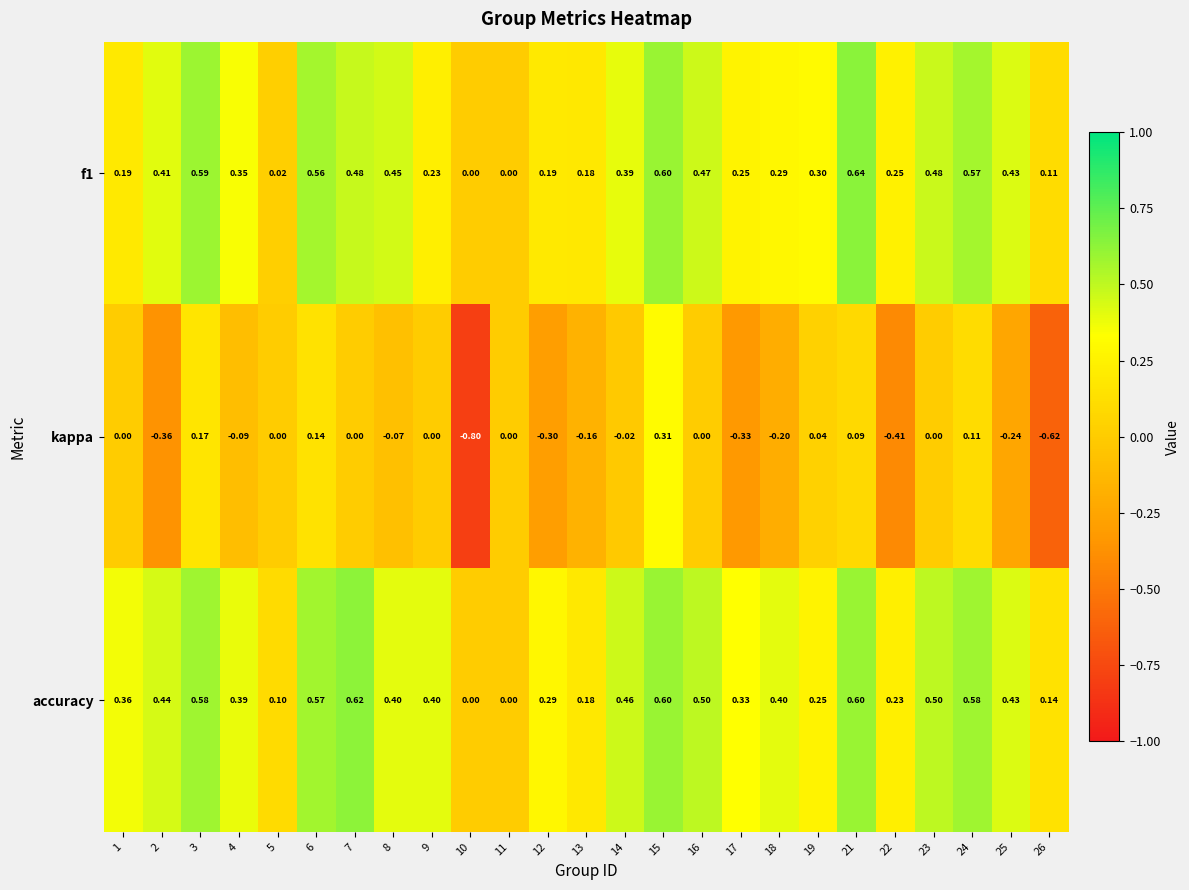

Which series has the largest range (max minus min)?

kappa